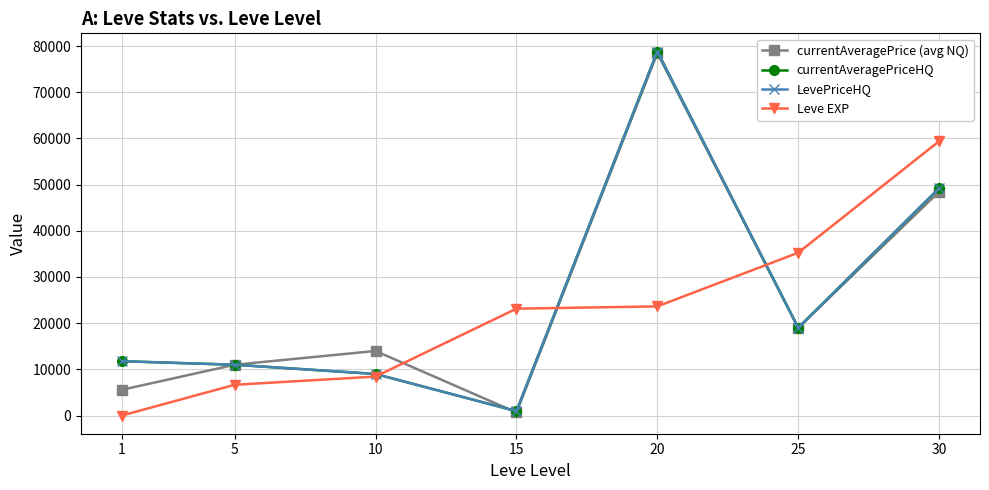

Which series has the largest total across all categories?

currentAveragePriceHQ